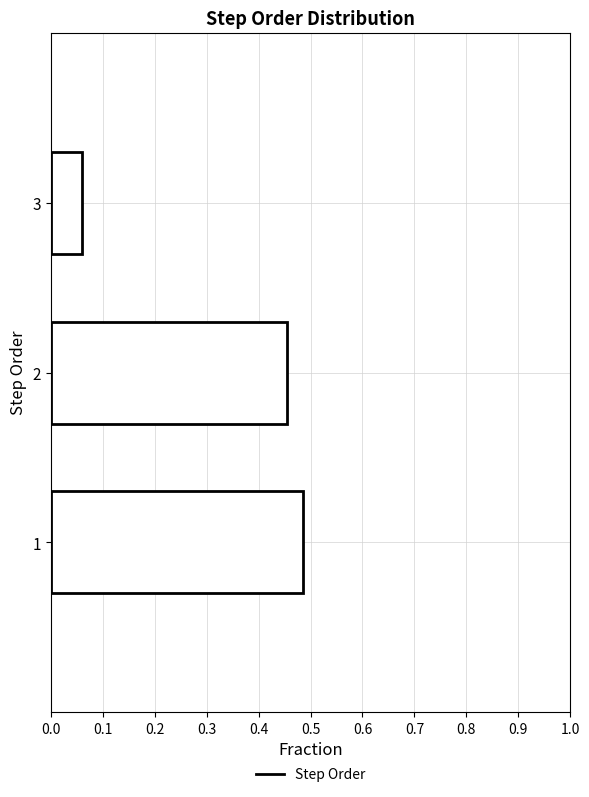

Reading bottom to top, transcribe this chart: for each bar, give the range it covers on the y-axis and its length. The values are not printed on the chart, so give them approximately, as read against the axis.

0.5 to 1.5: 0.48
1.5 to 2.5: 0.45
2.5 to 3.5: 0.06